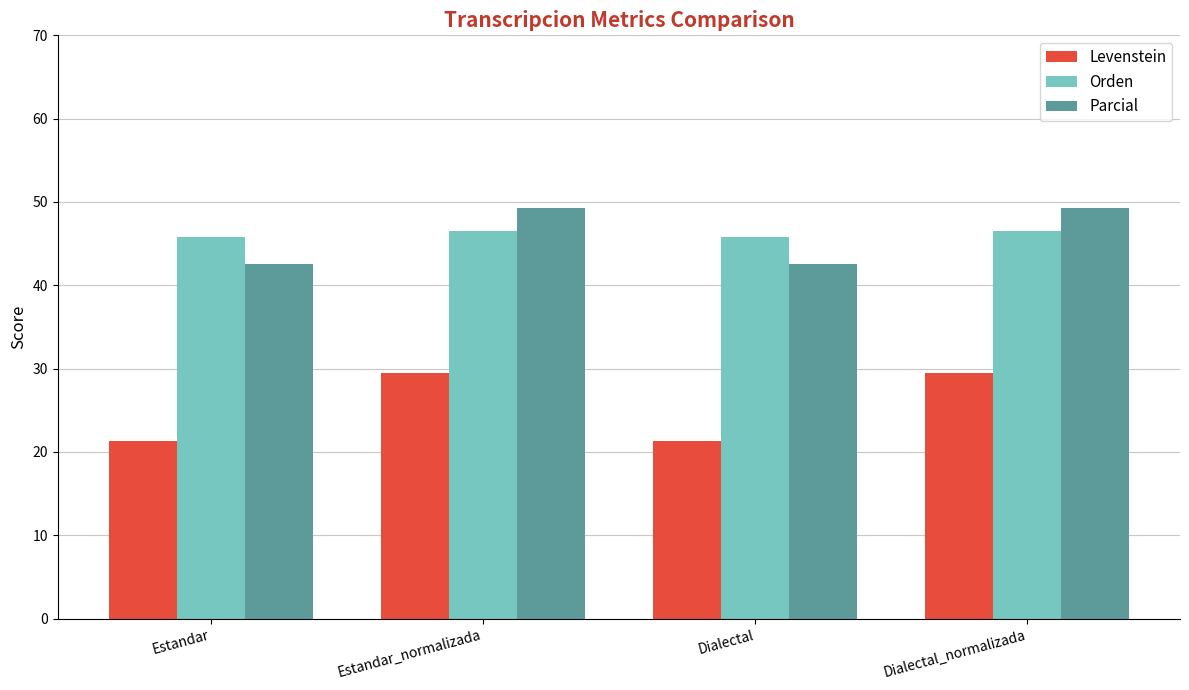

How many values in the Parcial series exceed 49?

2